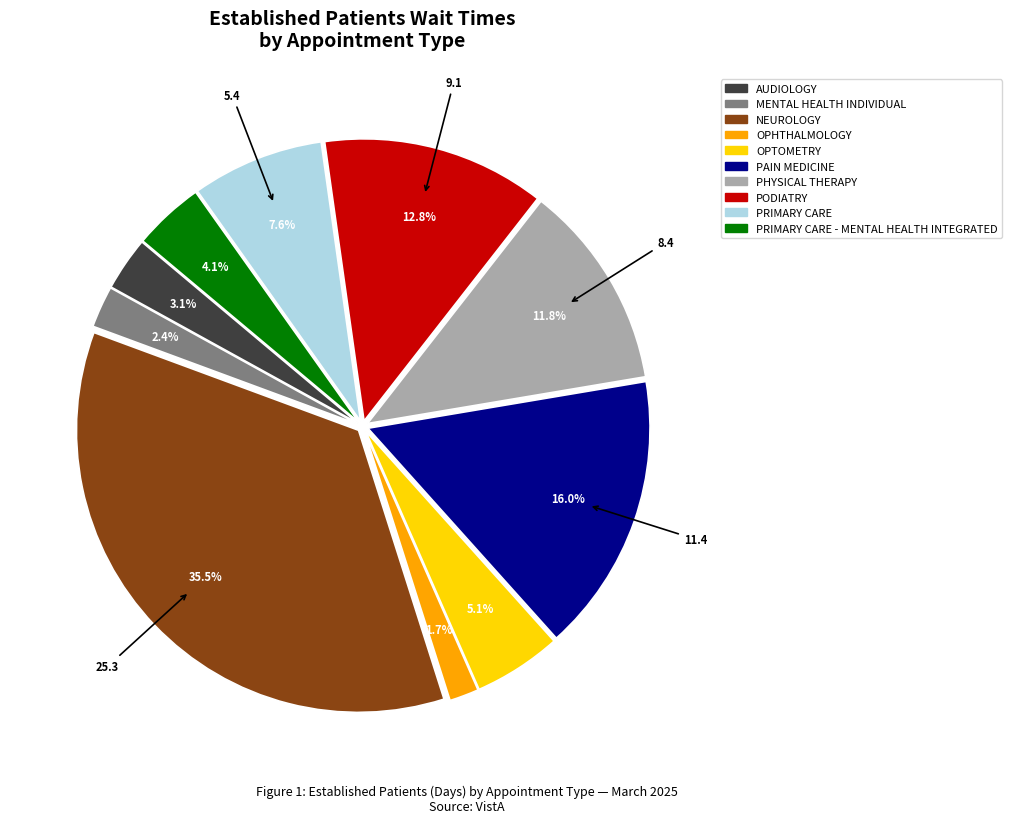

How many segments does this pie chart have?

10